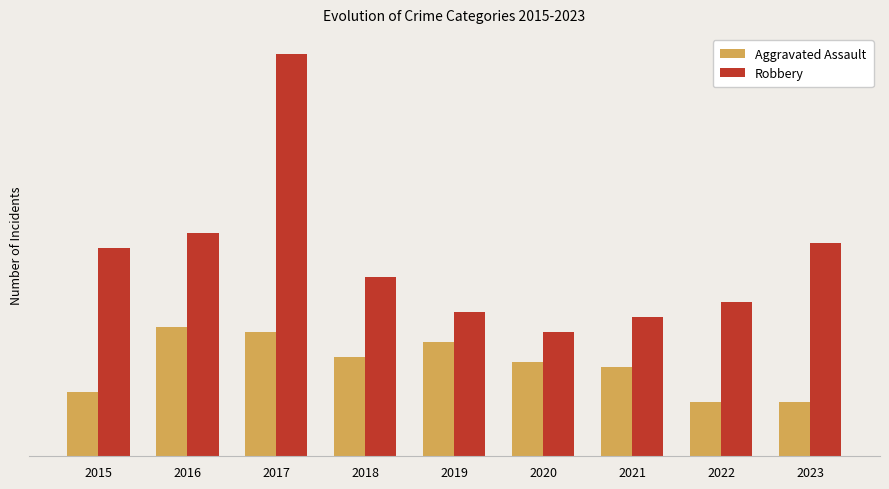

Rank the series by their average value, from lowest to highest.

Aggravated Assault, Robbery